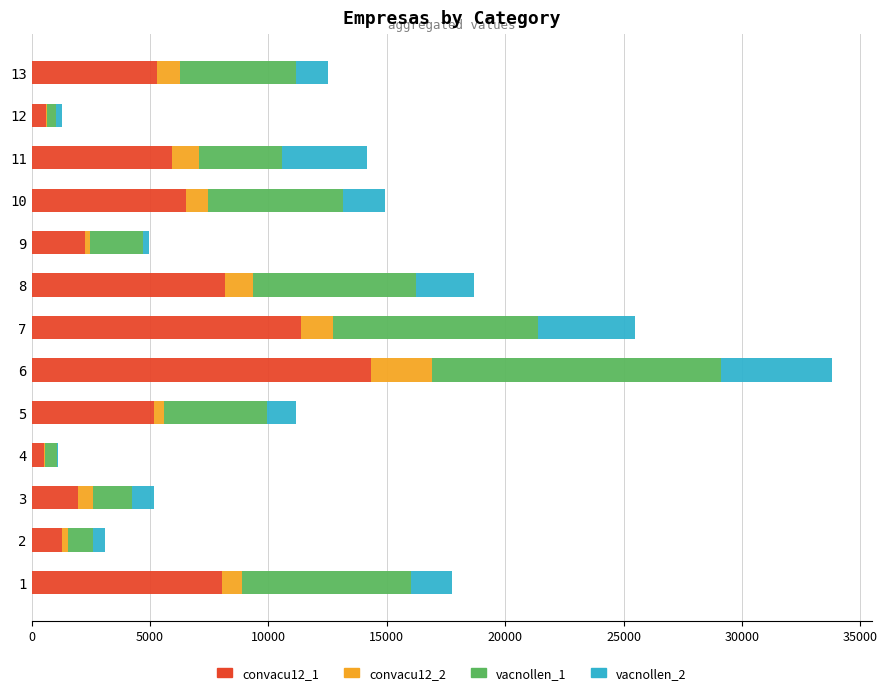

At which category is the sum across all series the highest?

6